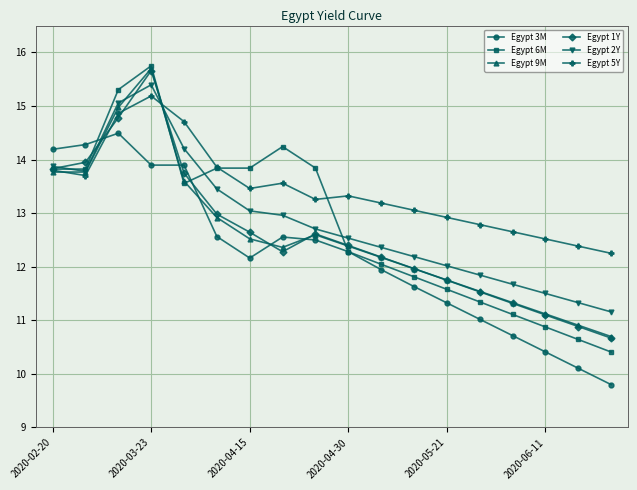

How many times do Egypt 3M and Egypt 2Y cross each other?

1